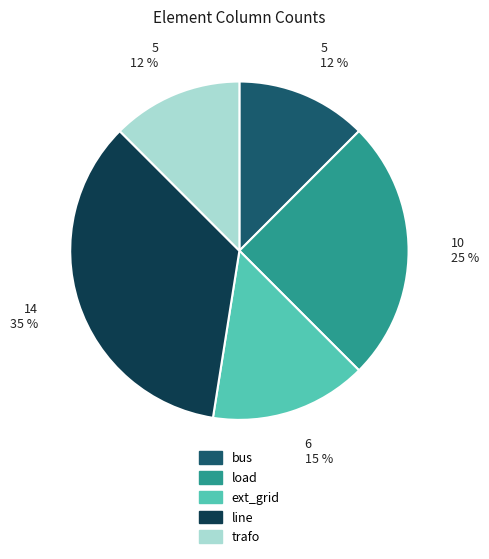

To the nearest percent, what portion does load represent?

25%